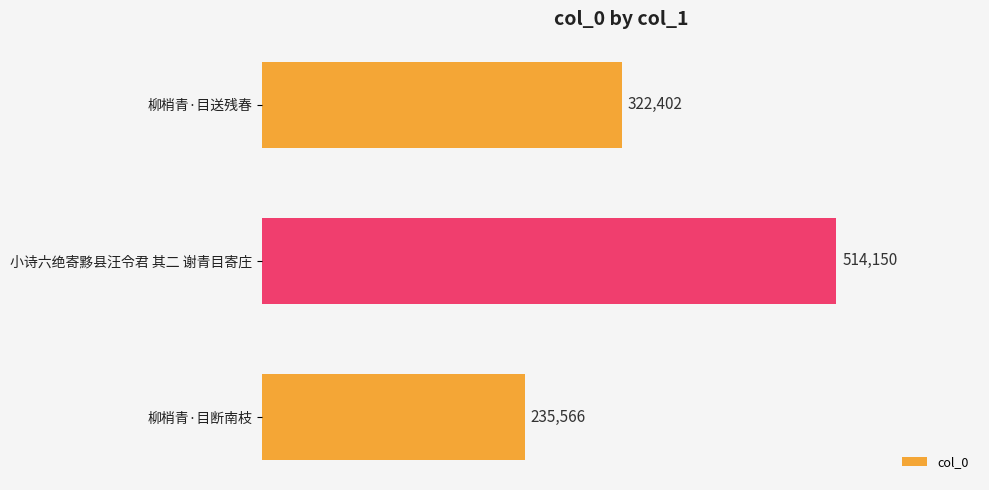

Reading bottom to top, transcribe all the data shown in this chart.

柳梢青·目断南枝=235566	小诗六绝寄黟县汪令君 其二 谢青目寄庄=514150	柳梢青·目送残春=322402